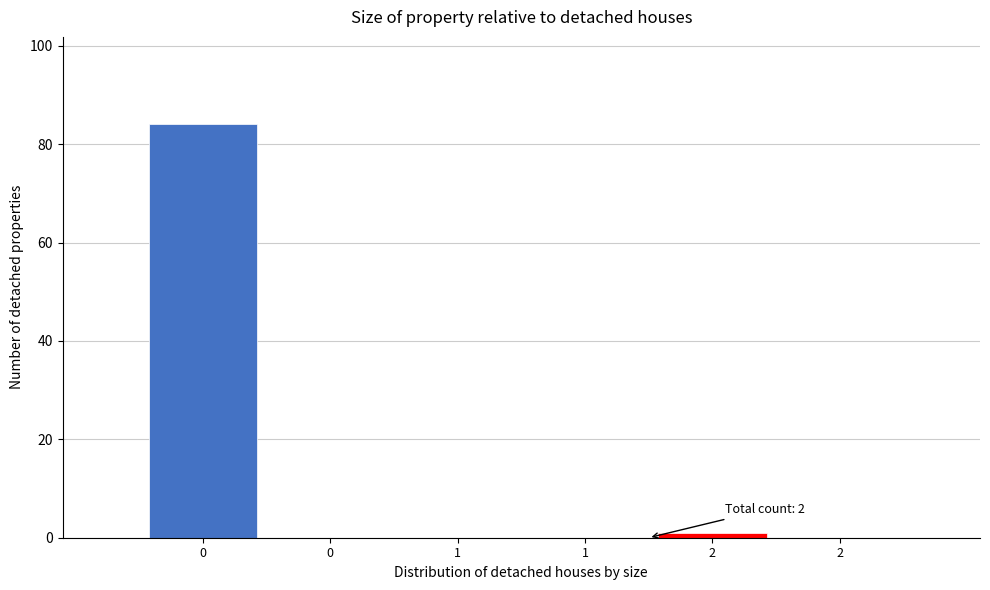

How many distinct data groups are displayed?

1